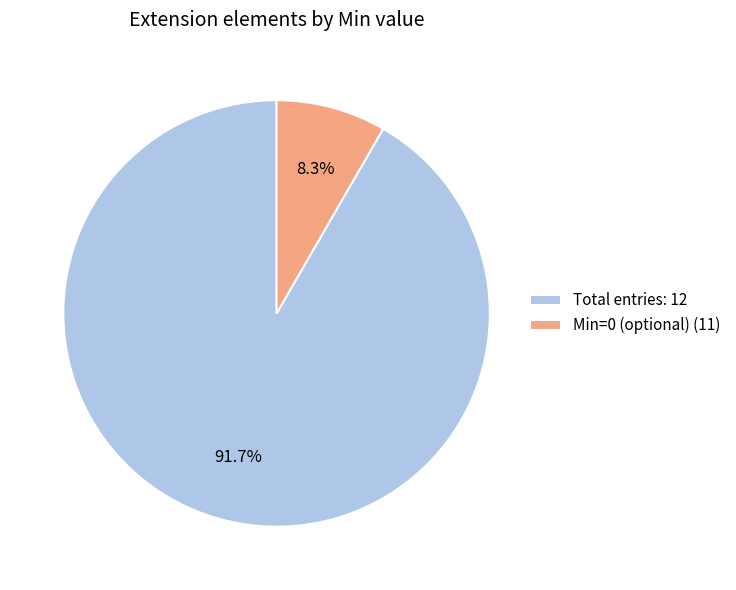

Combined, what portion of the pie is Total entries: 12 and Min=0 (optional) (11)?

100.0%